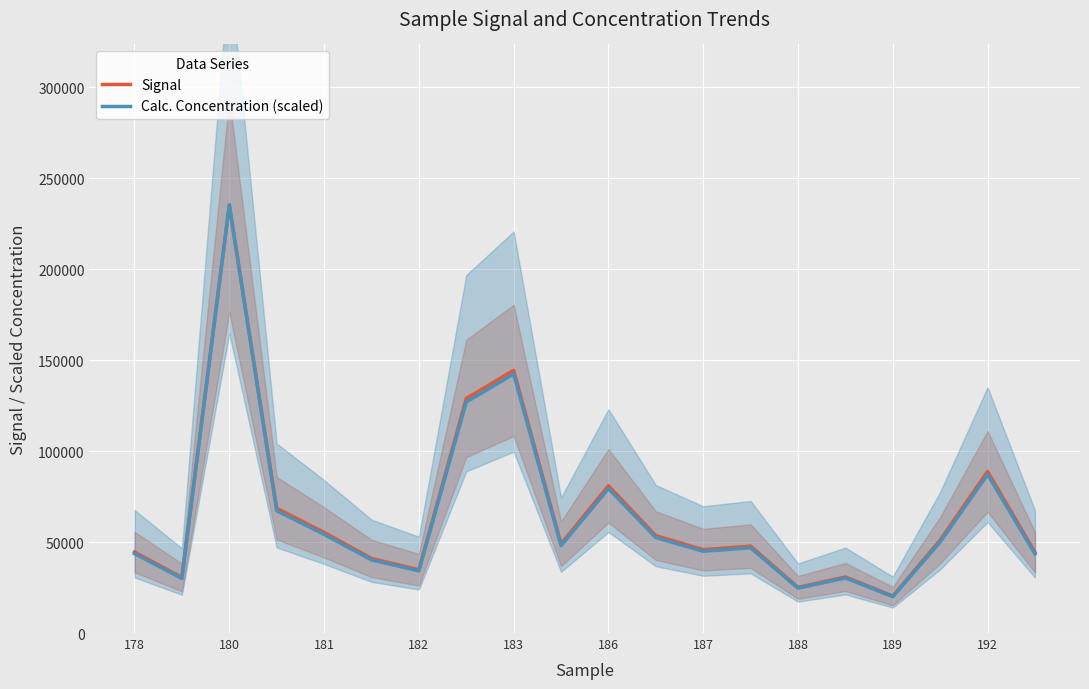

Which series has the widest spread of values?

Calc. Concentration (scaled)